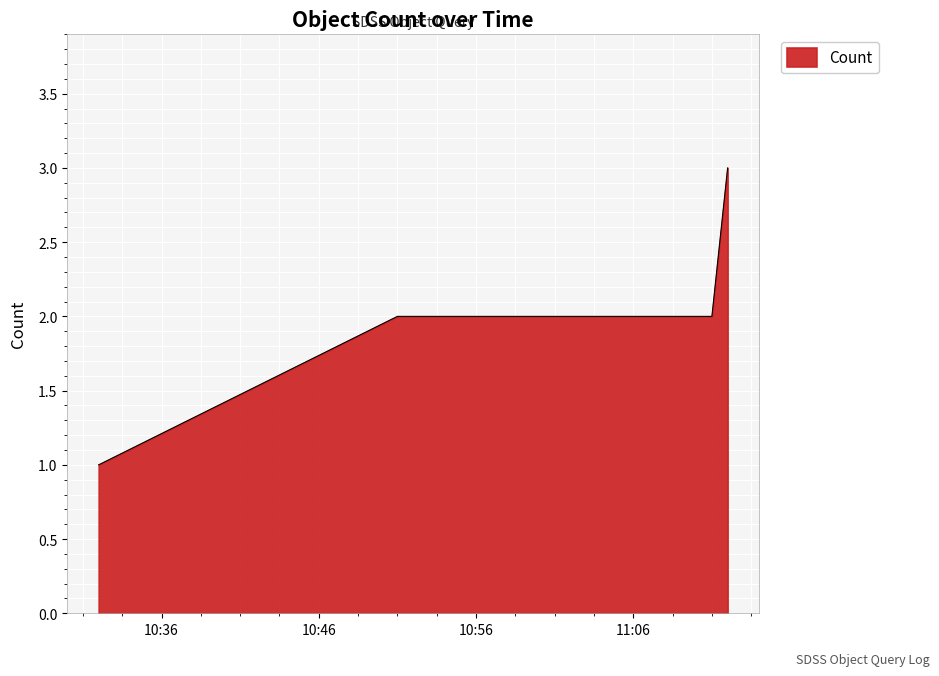

True or false: there are more than 2 points higher than both neighbors.

False